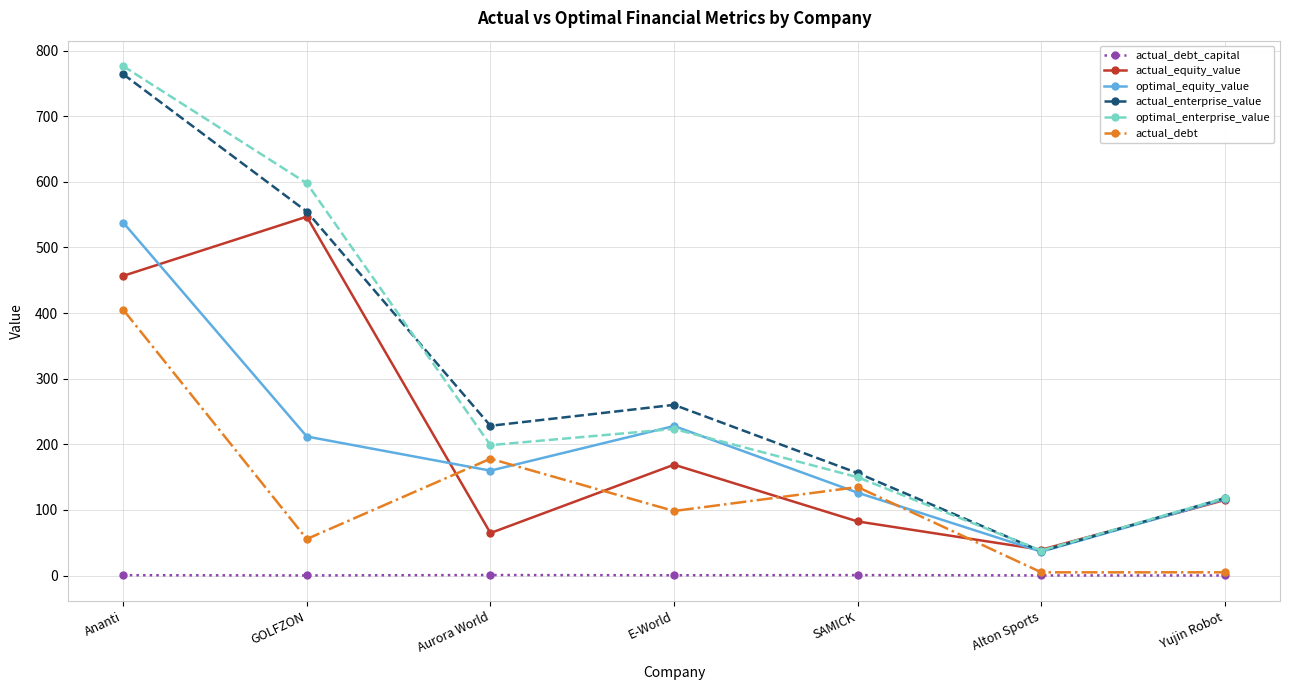

At which category does the chart reach its peak across all series?

Ananti